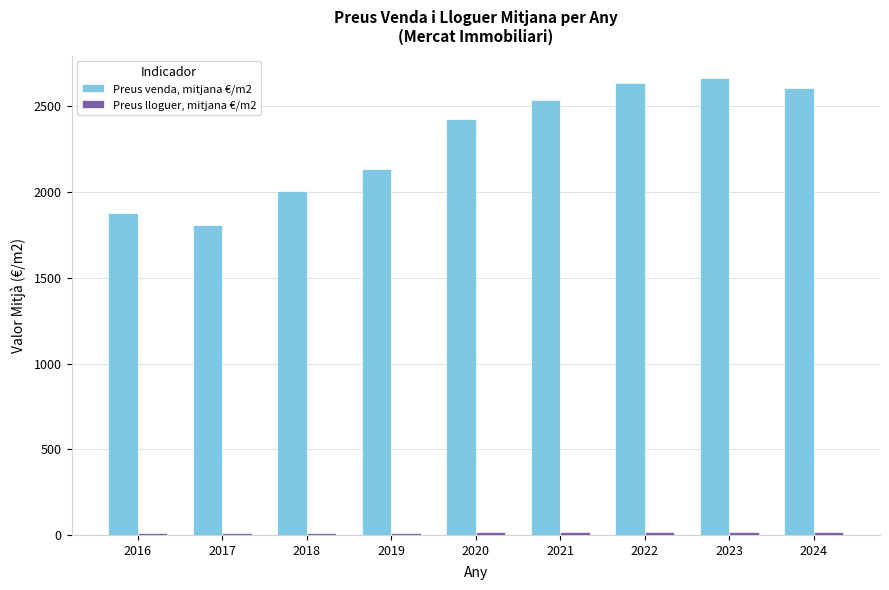

Count the number of categories in the chart.

9